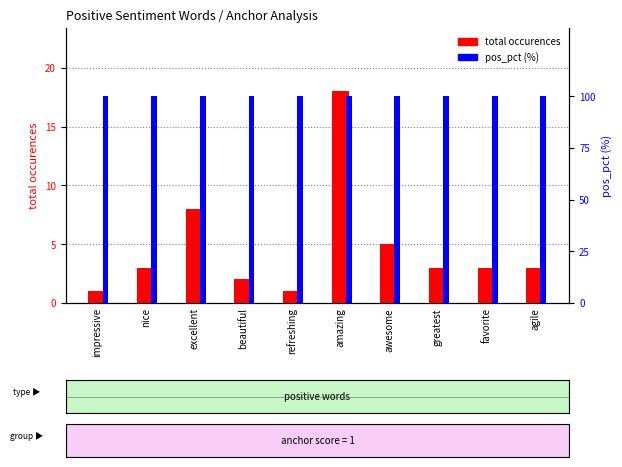

What position from the right is greatest?

3